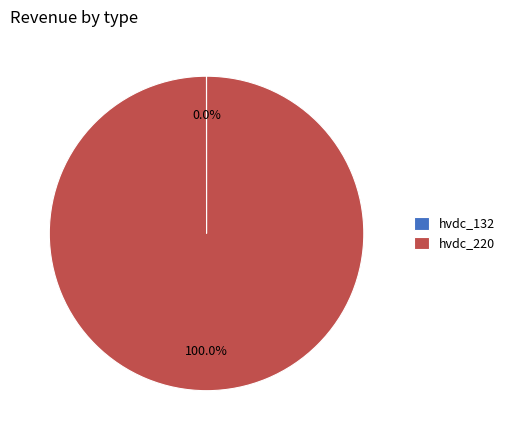

True or false: hvdc_220 accounts for 91% of the total.

False